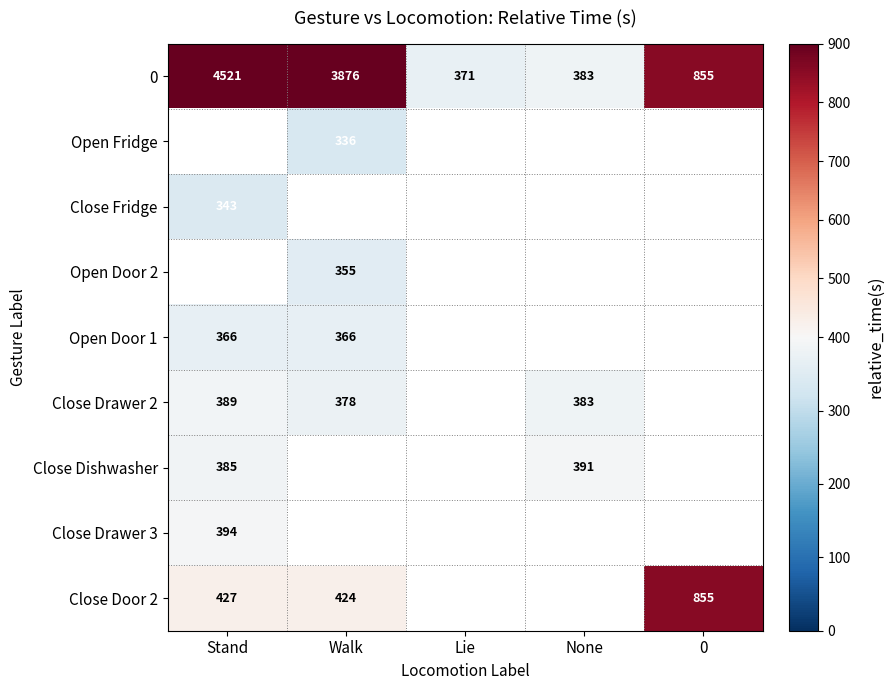

What is the maximum value for 0?

4521